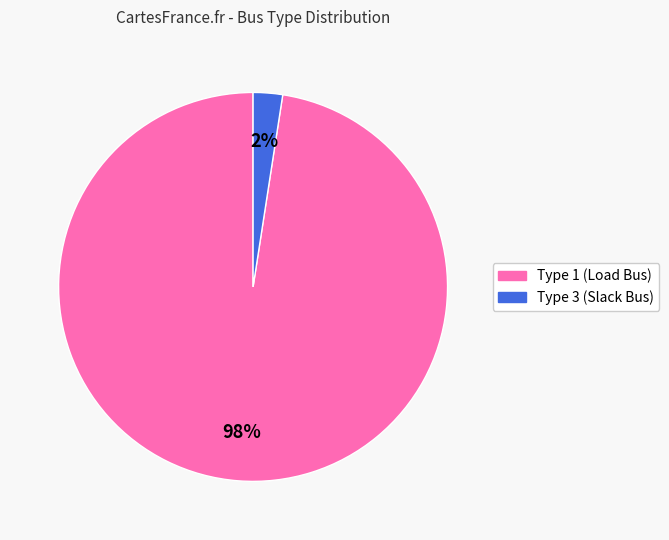

Does any single category account for the majority?

Yes